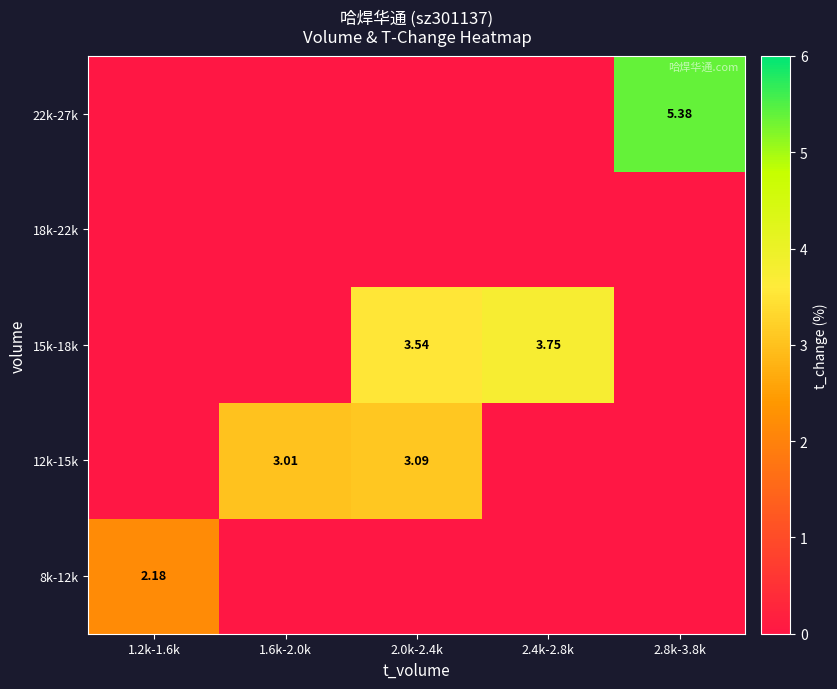

What is the total value across all series at 2.8k-3.8k?

5.4